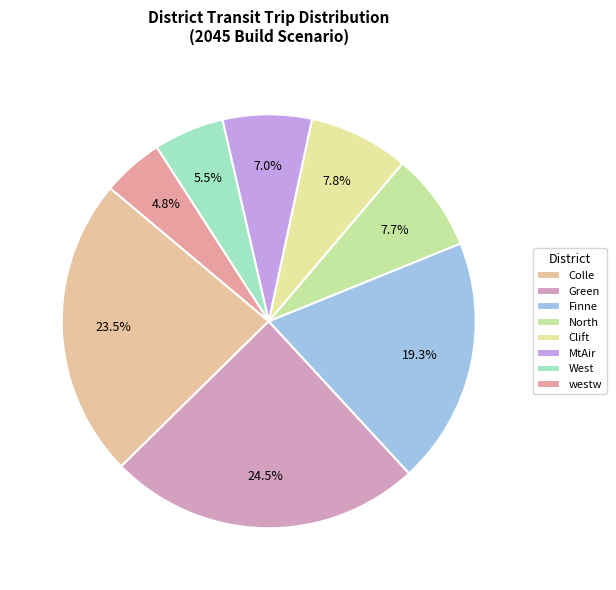

Count the number of slices in the pie.

8